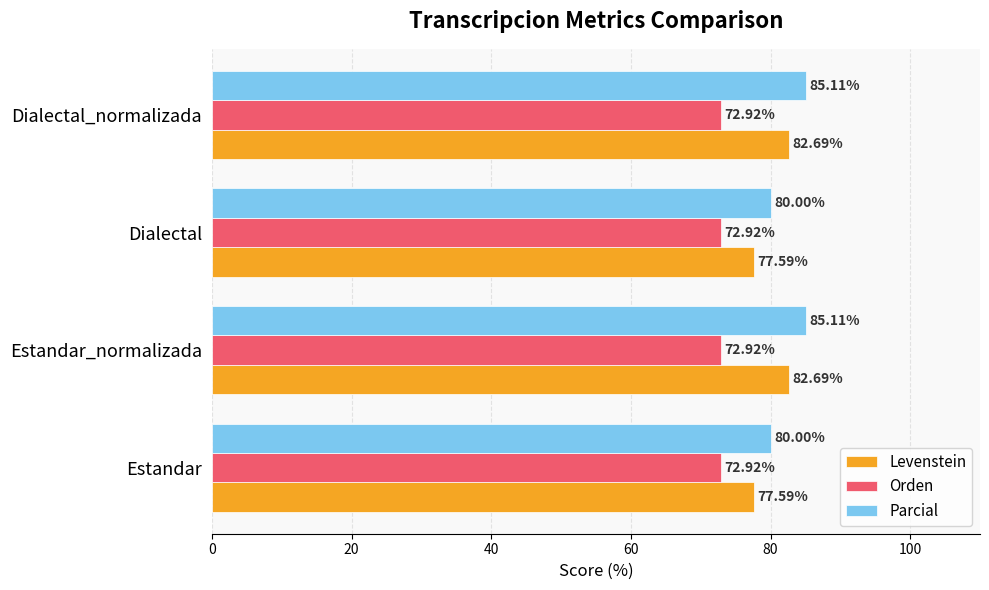

Rank the series at Dialectal from highest to lowest value.

Parcial, Levenstein, Orden